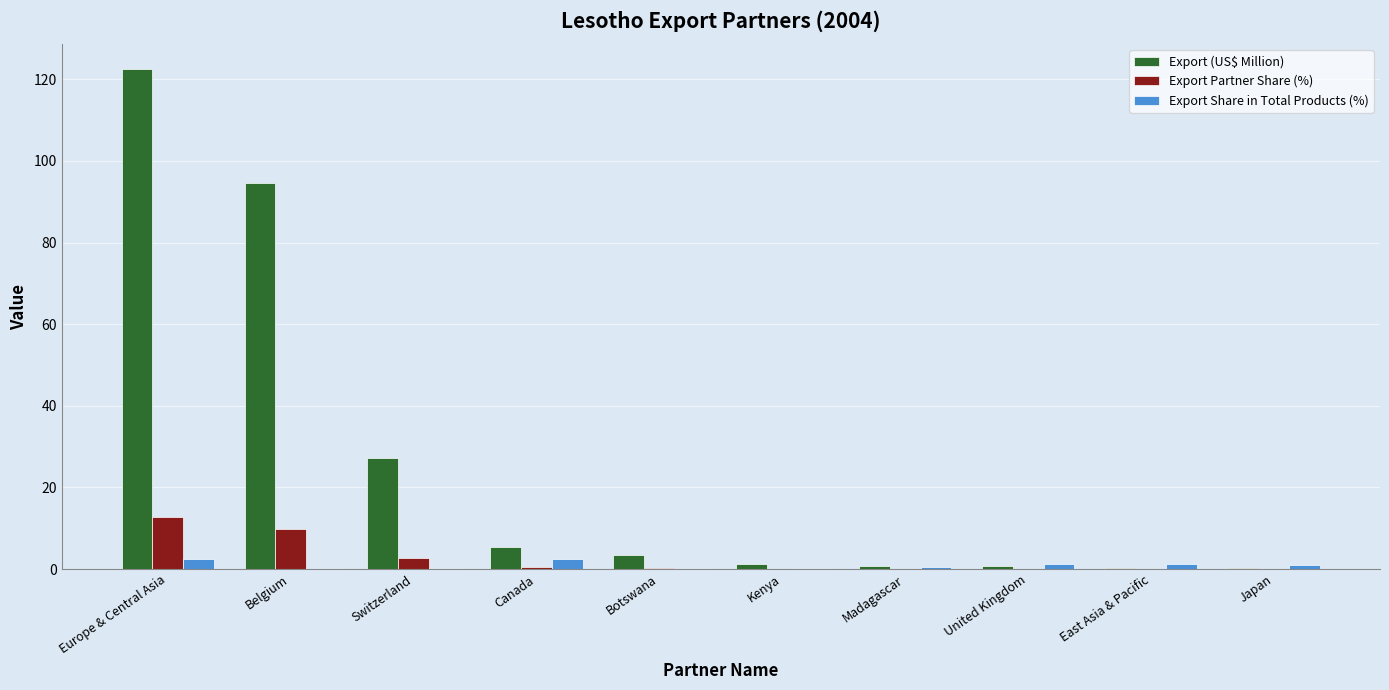

At which category is the sum across all series the highest?

Europe & Central Asia